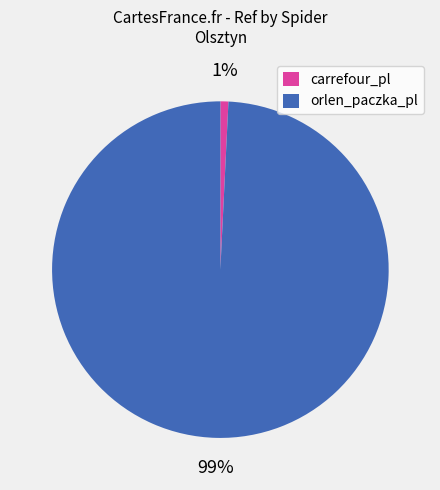

Which category accounts for the majority?

orlen_paczka_pl